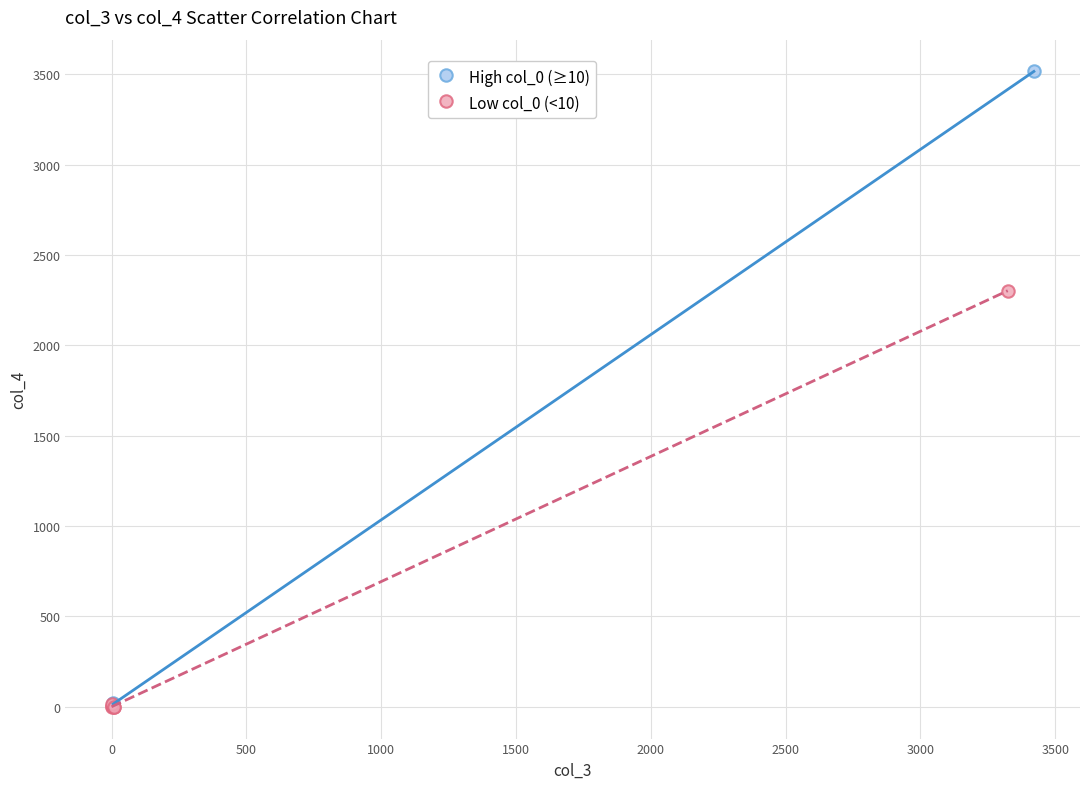

Which series has the largest Y range (max minus min)?

High col_0 (≥10)